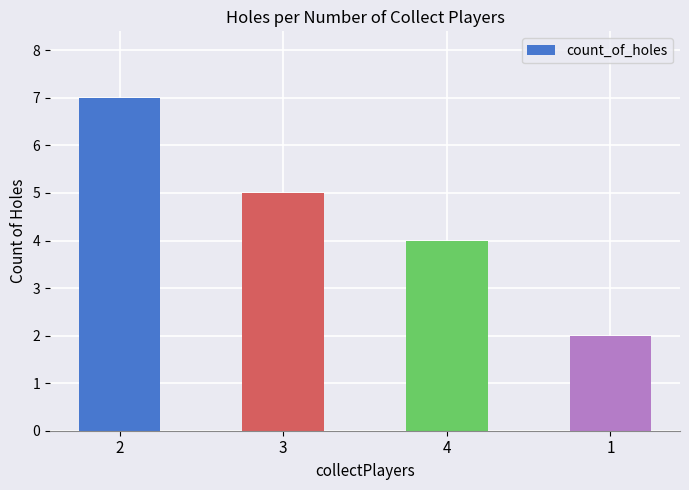

What is the label of the 4th bar from the left?

1